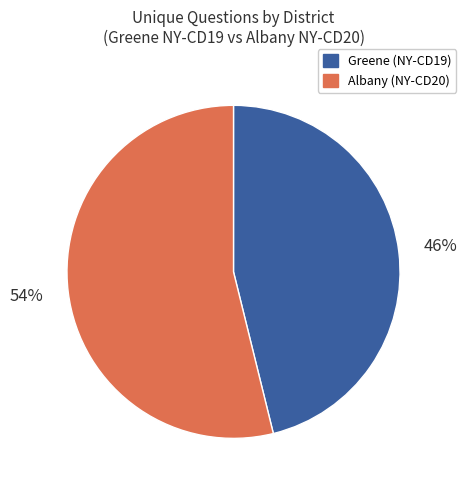

Count the number of slices in the pie.

2